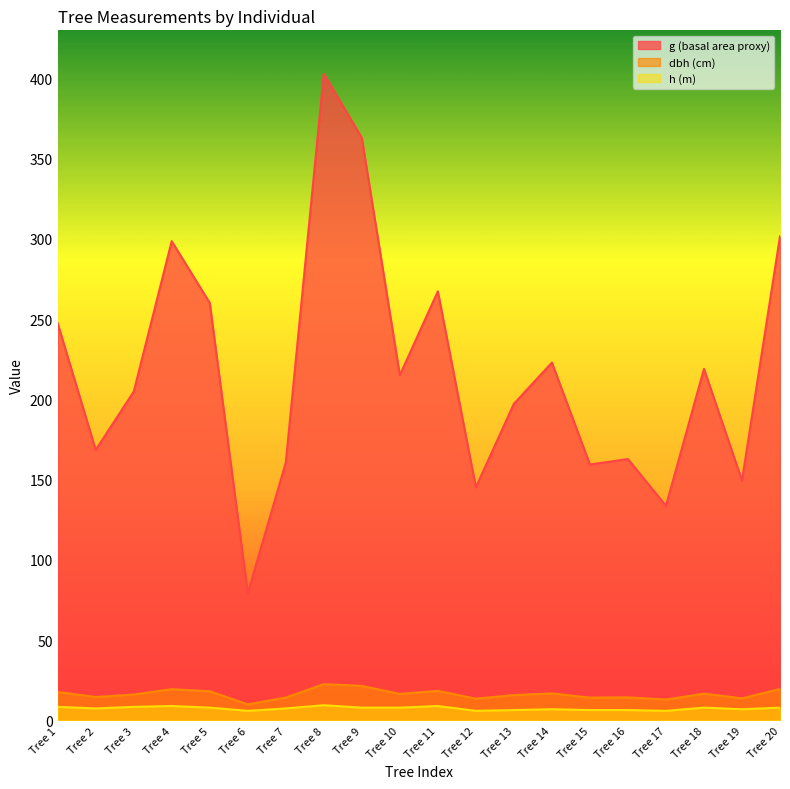

What is the value of the h point at the 8th from the left?

9.5